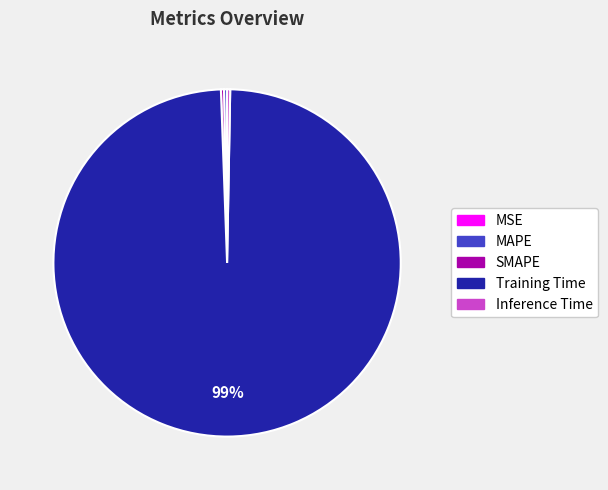

To the nearest percent, what is the average slice percentage?

20%